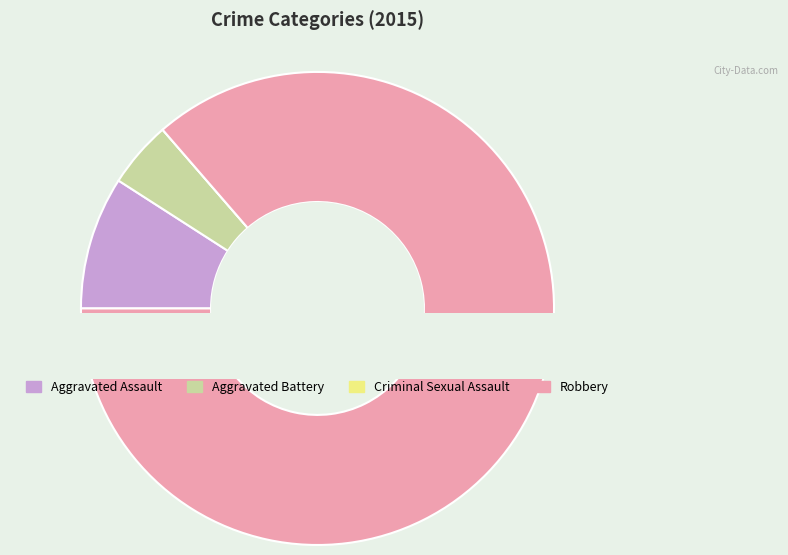

To the nearest percent, what percentage of the pie is Robbery?

86%